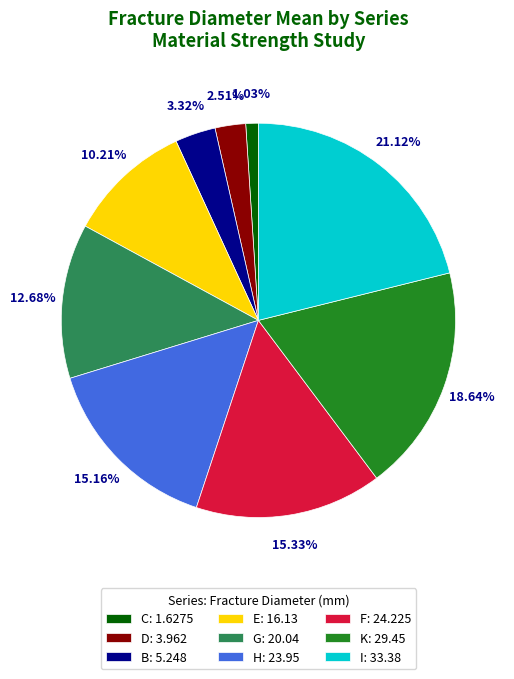

How many segments does this pie chart have?

9